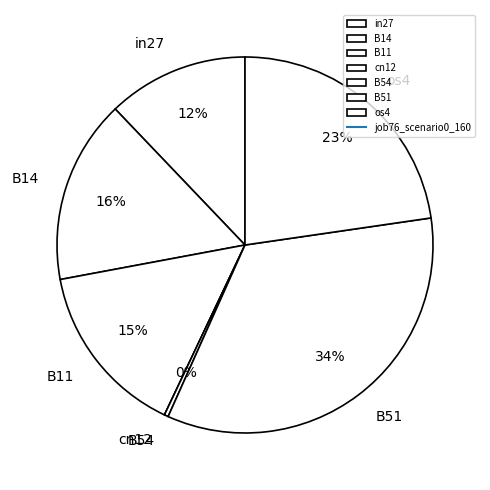

Is there any slice that represents more than half of the pie?

No